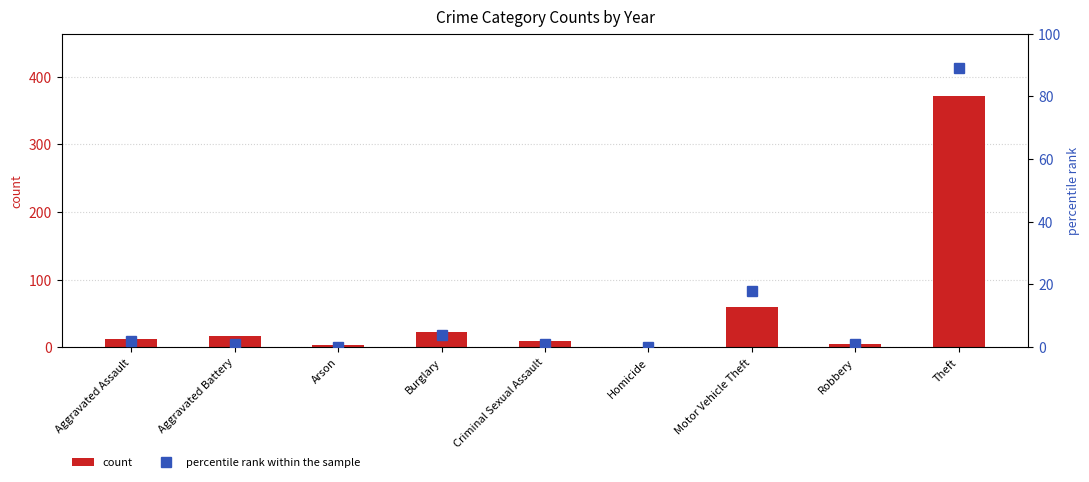

At which label is count closest to 185?

Motor Vehicle Theft